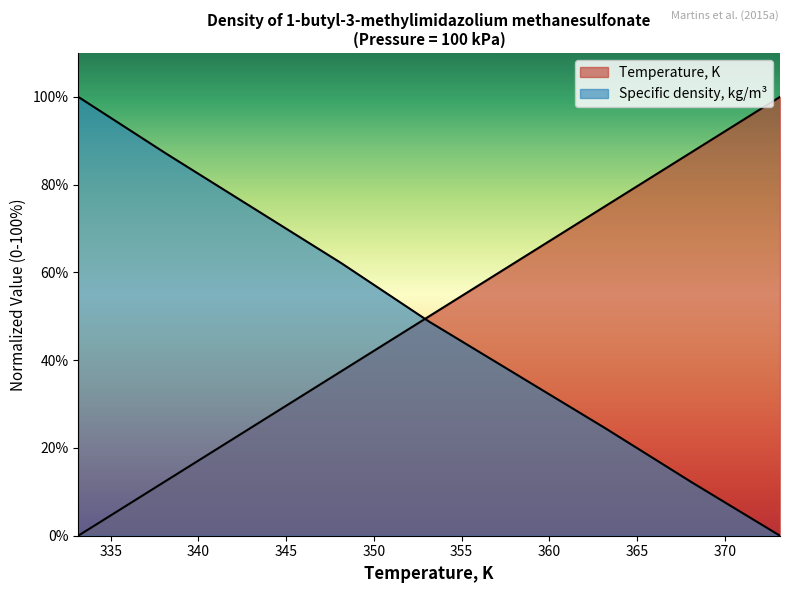

What is the total value across all series at 333.15?

100.0